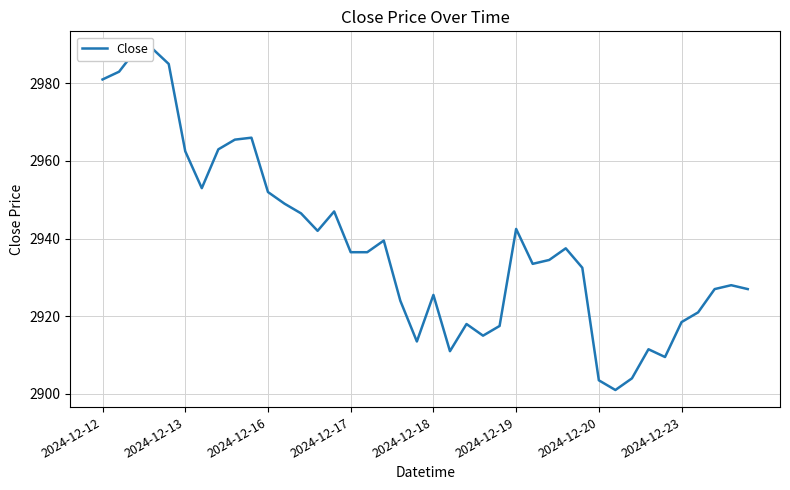

What is the value of the 10th point from the left?

2966.0